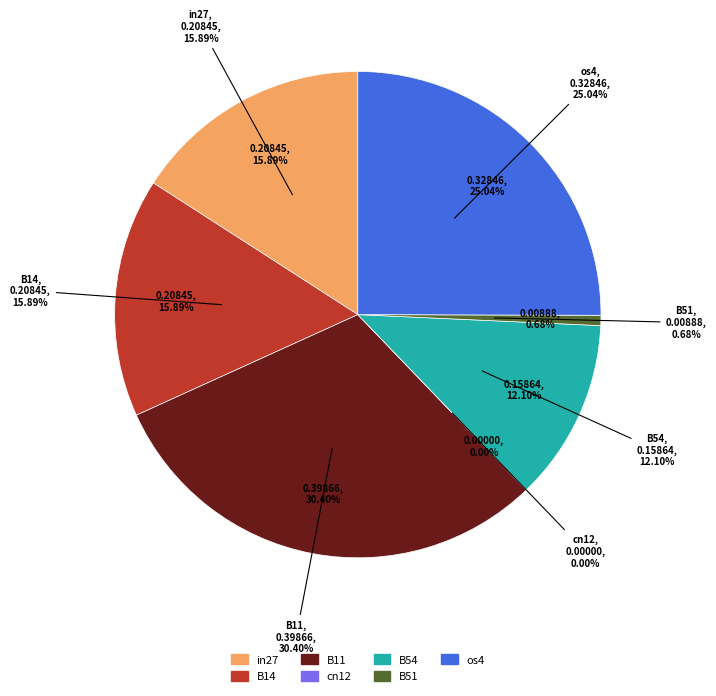

Count the number of slices in the pie.

7